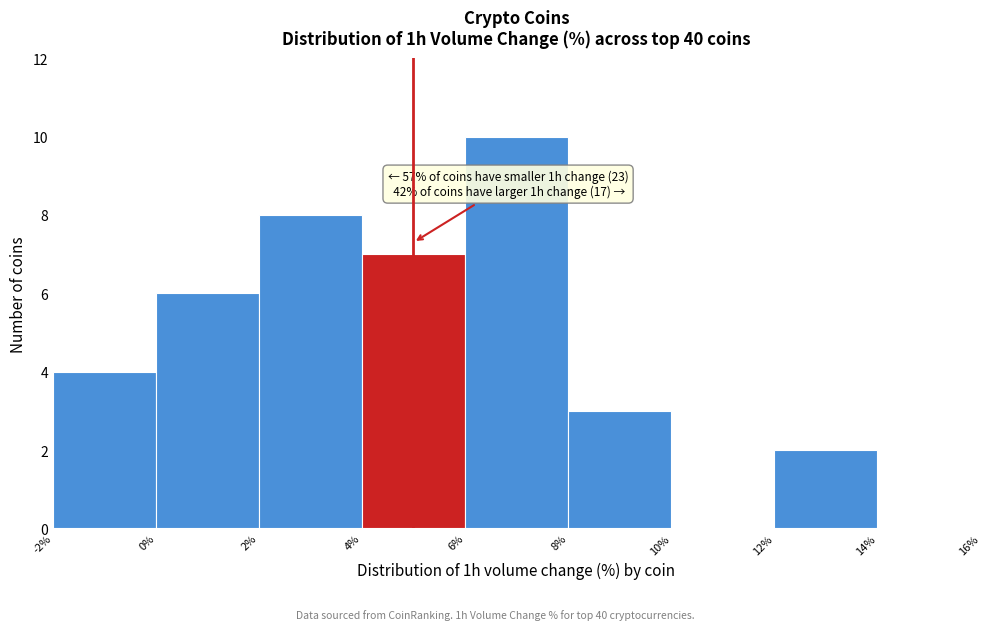

Over which range of the x-axis is the bar tallest?

6% to 8%